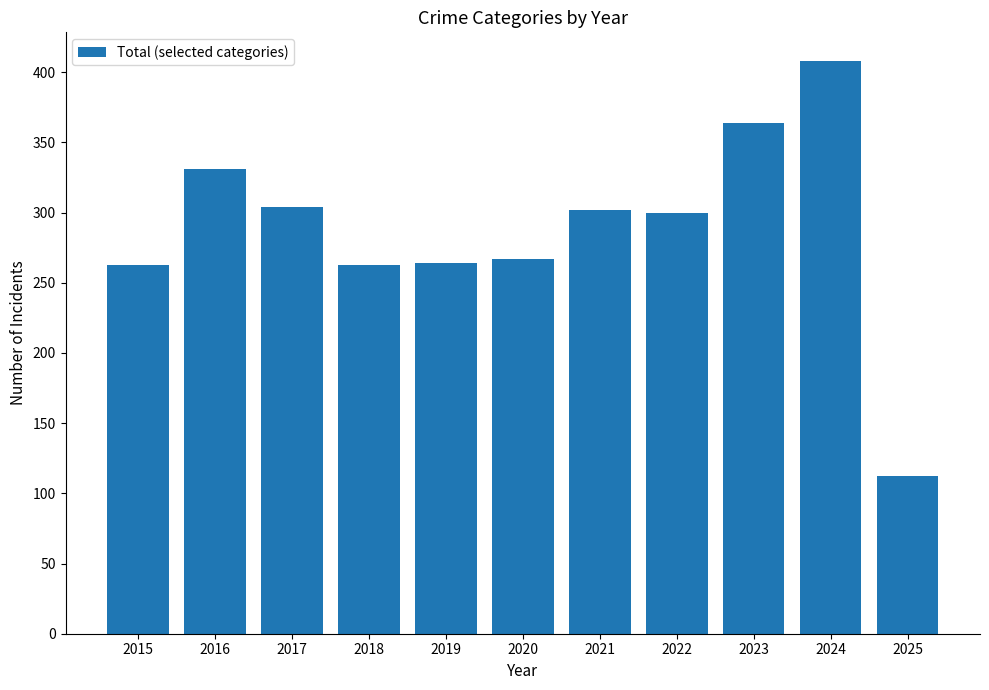

What is the greatest value displayed?

408